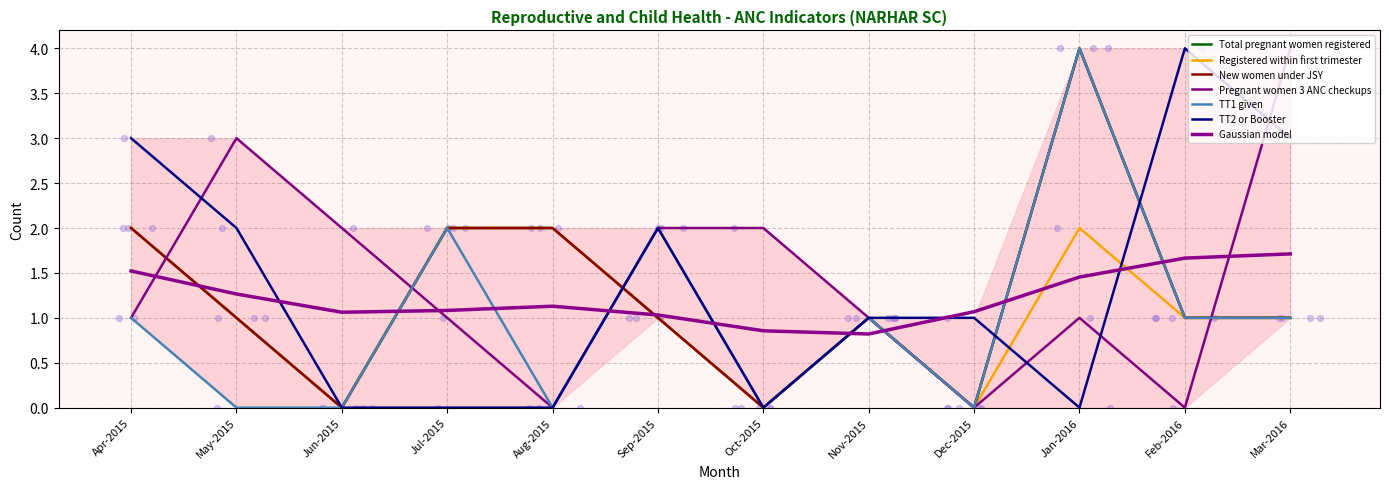

Is the value of Total pregnant women registered at Mar-2016 greater than the value of New women under JSY at May-2015?

No